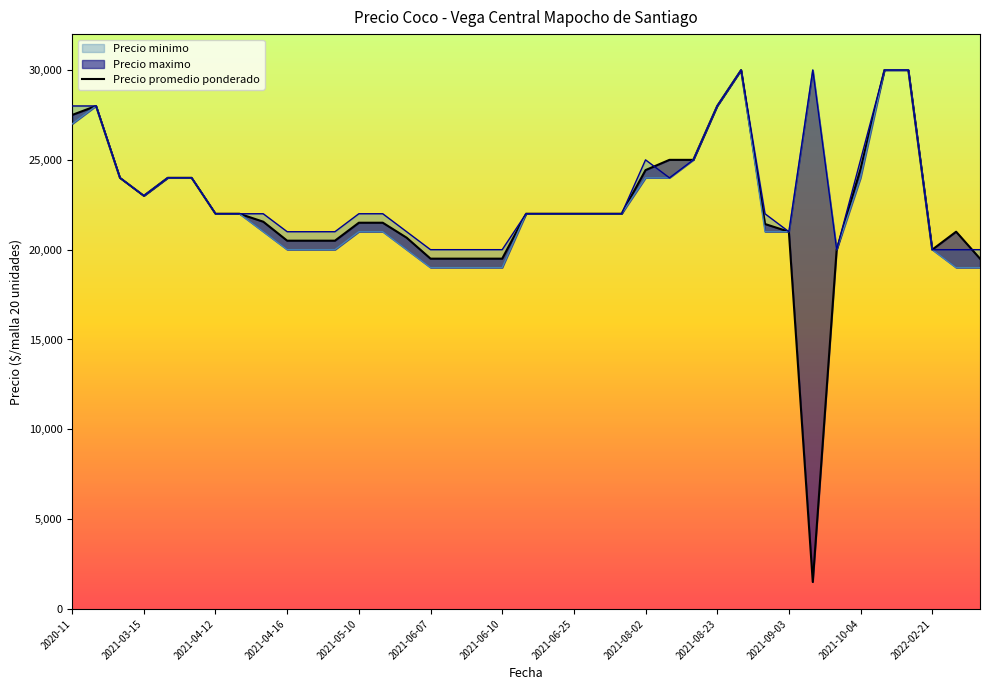

Approximately how many times larger is the value at 25 compared to 13?

1.2